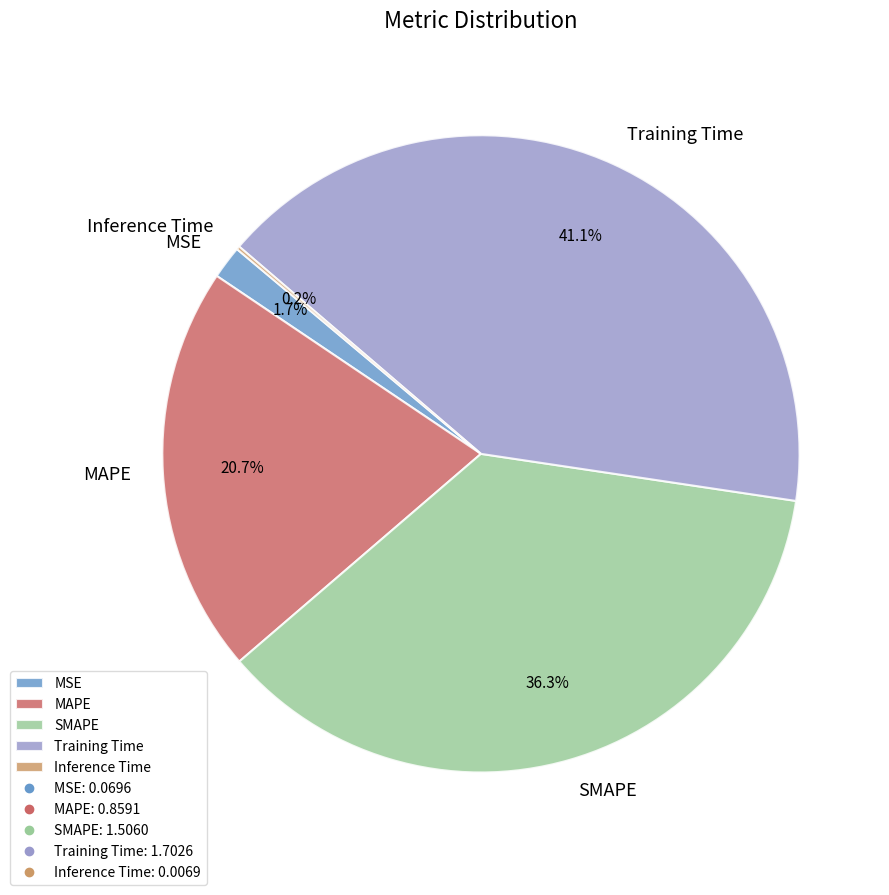

Is there any slice that represents more than half of the pie?

No